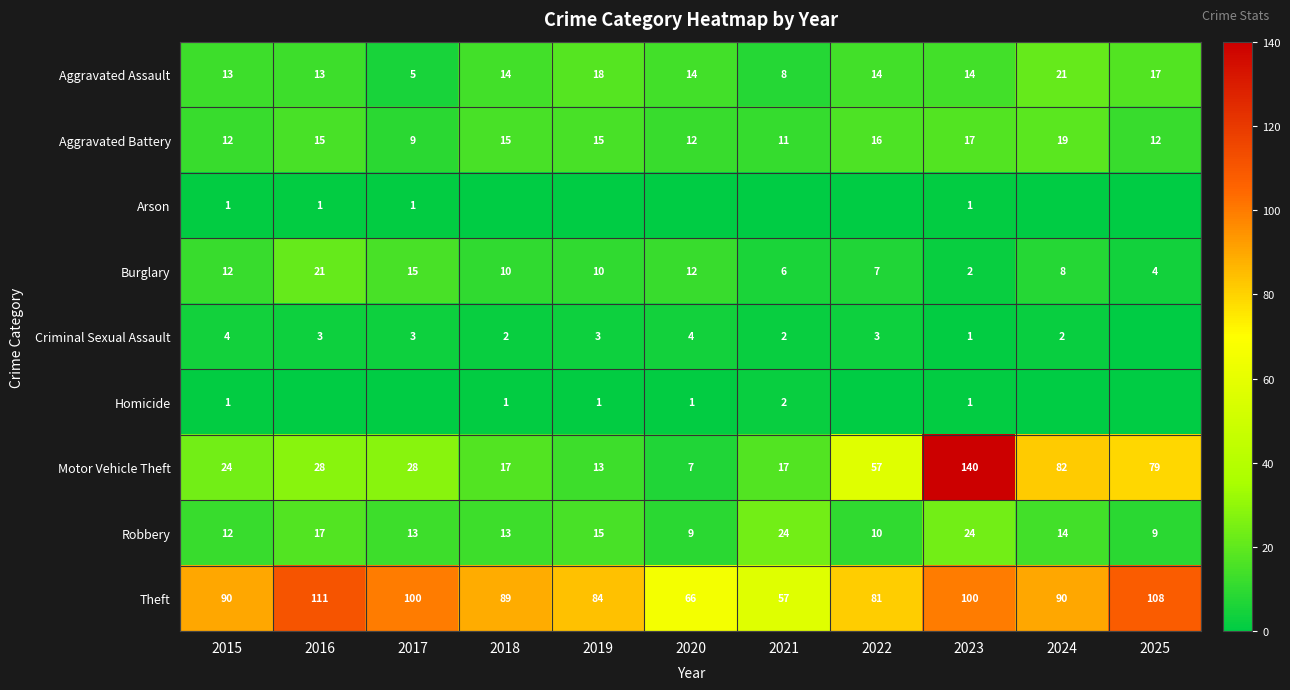

Is the value of Homicide at 2015 greater than the value of Burglary at 2024?

No